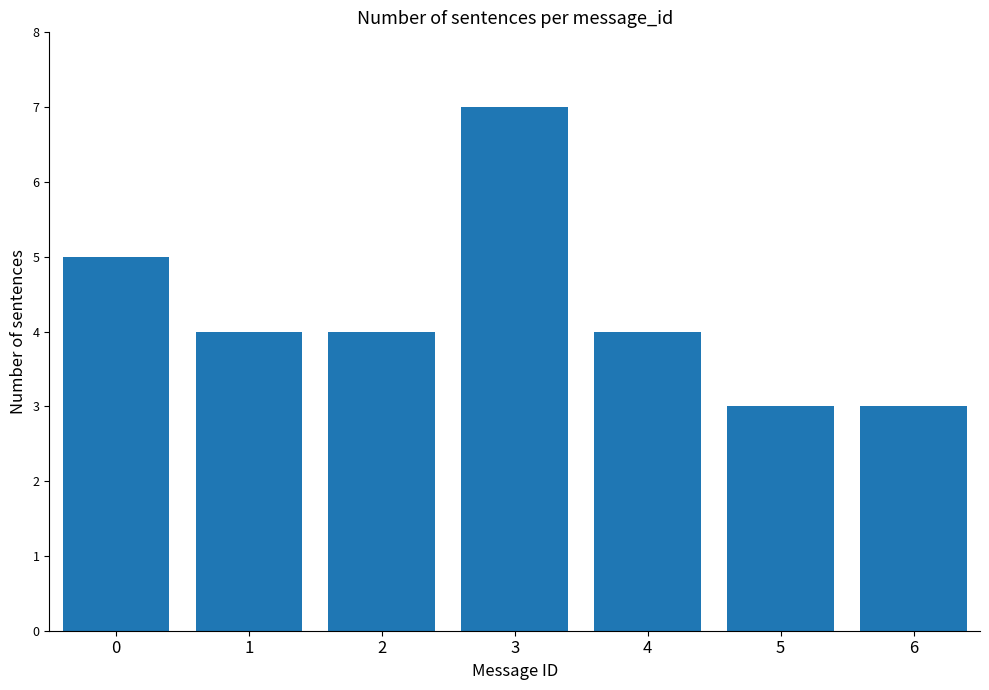

Reading left to right, list all the values displayed in this chart.

0=5	1=4	2=4	3=7	4=4	5=3	6=3